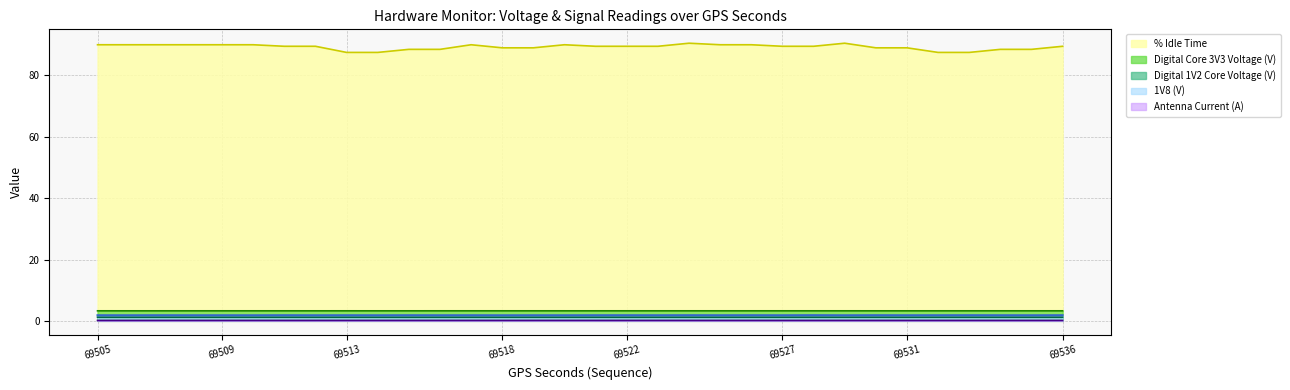

True or false: % Idle Time and Digital 1V2 Core Voltage (V) intersect in this chart.

False